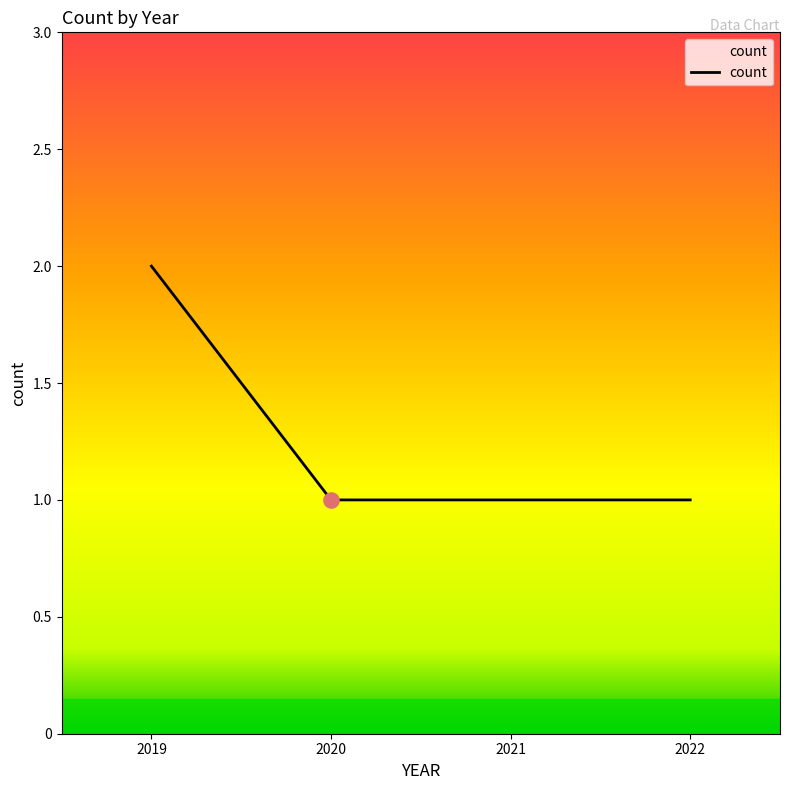

What is the ratio of the value at 2020 to the value at 2019?

0.5